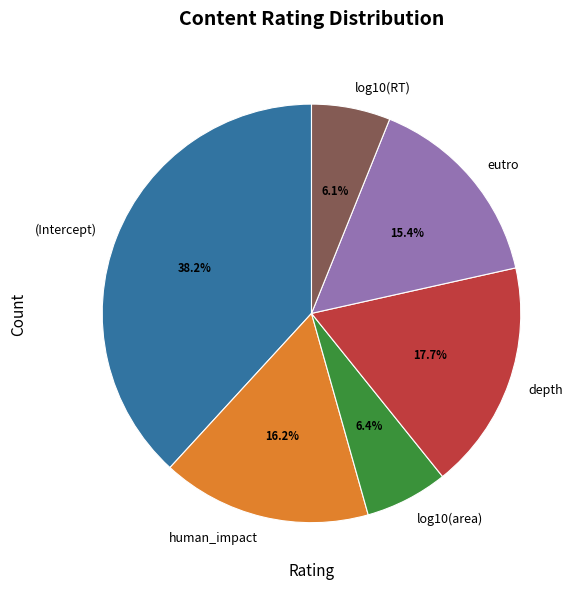

Is the sum of log10(area) and log10(RT) greater than half?

No